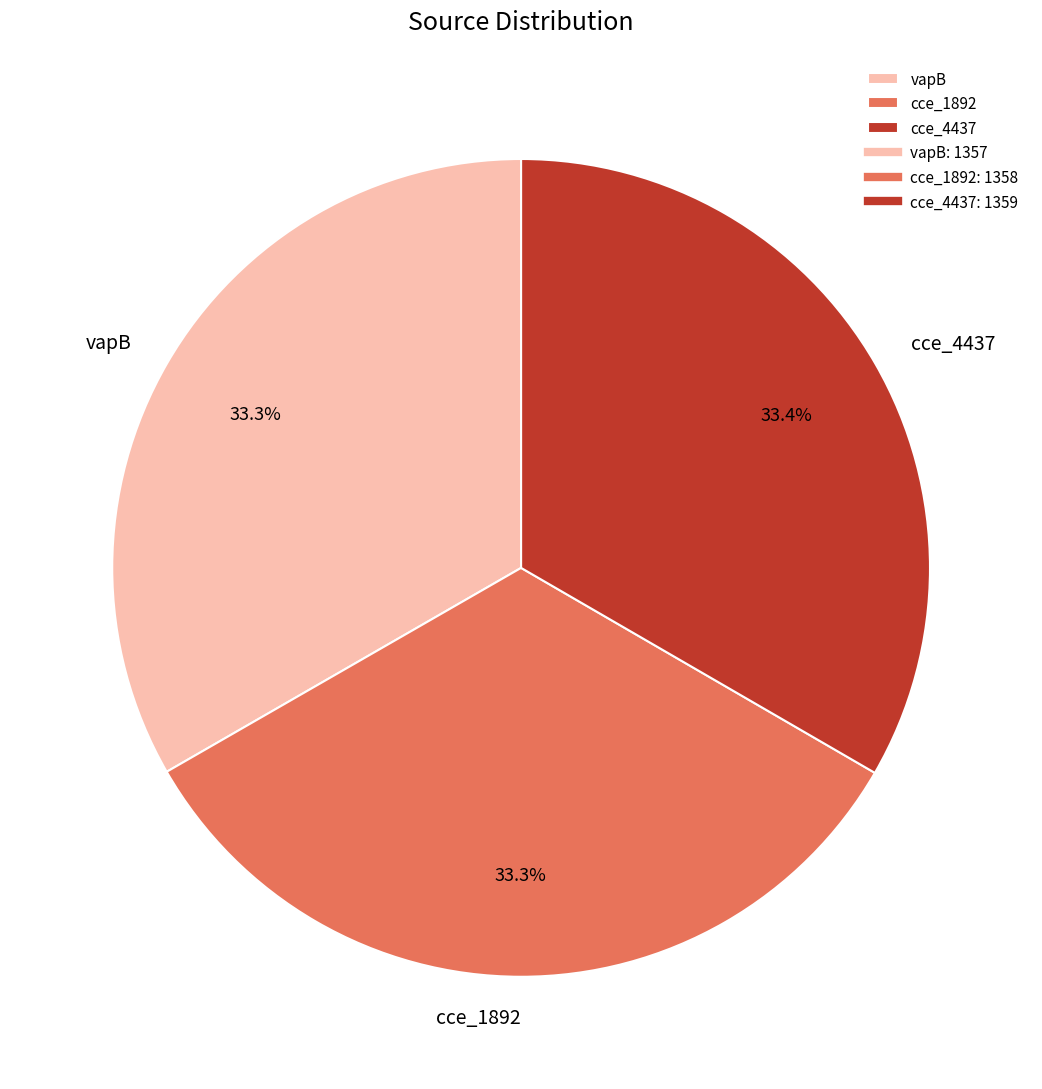

Is cce_4437 the majority of the pie?

No